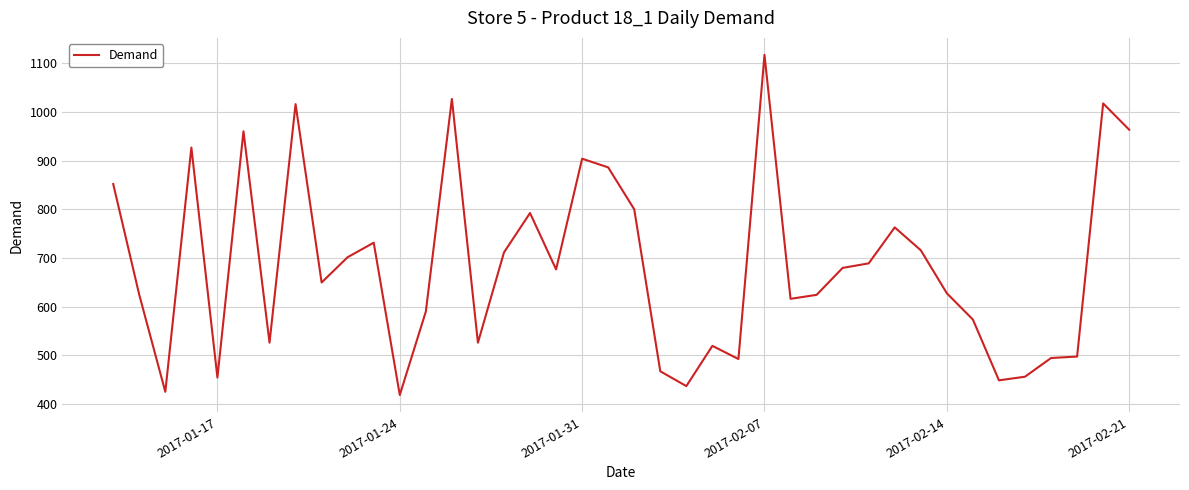

What is the greatest value displayed?

1117.2